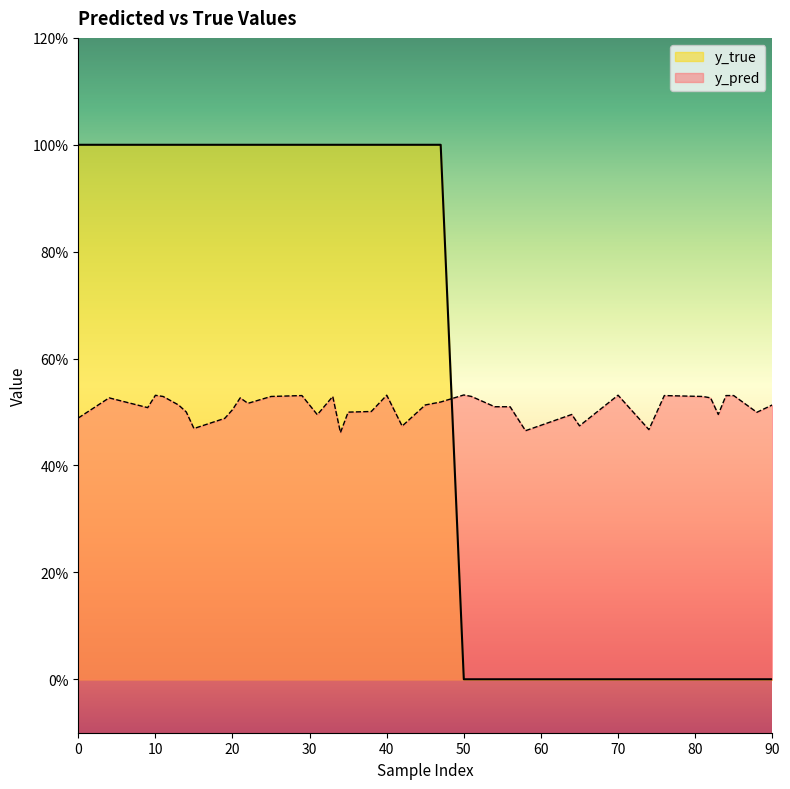

How many data points does each series have?

40